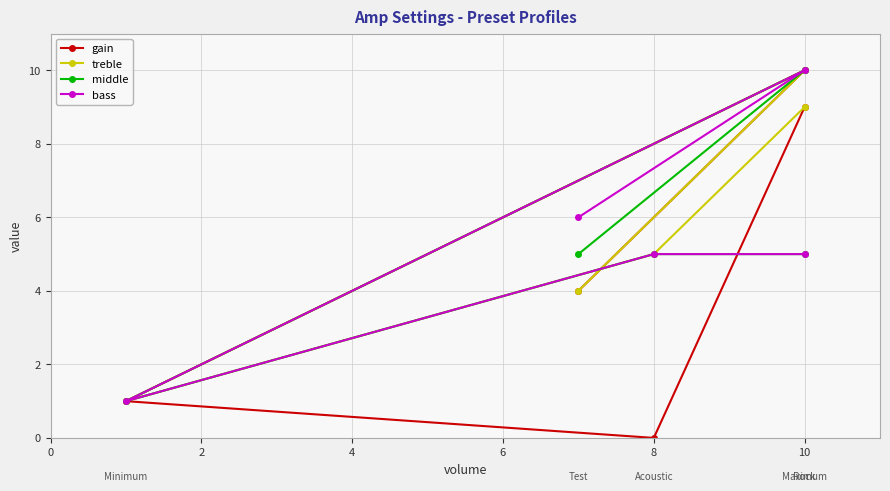

What is the sum of all bass values?

27